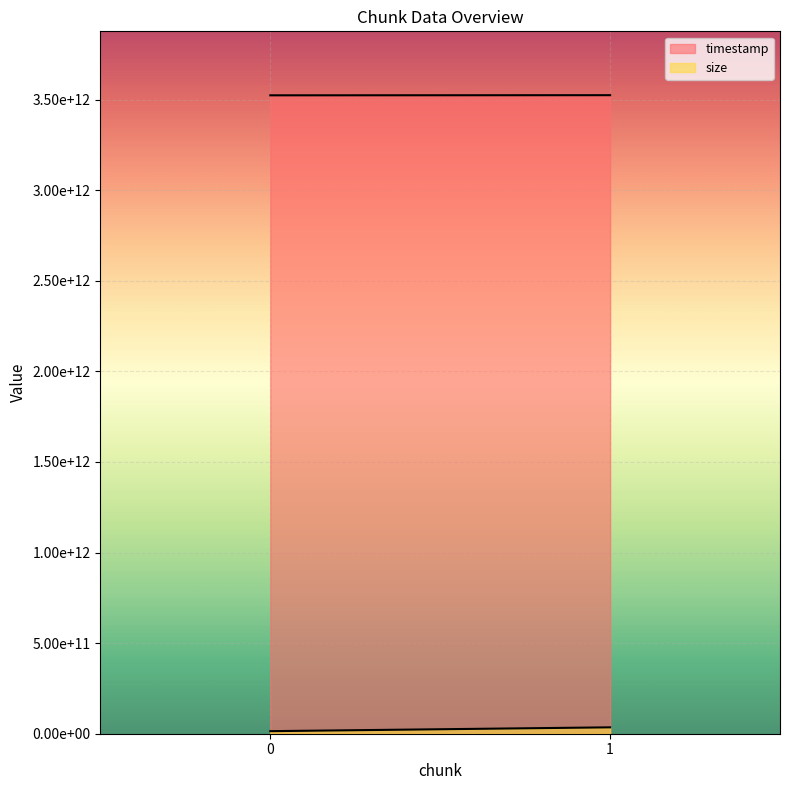

At 1, list the series in order from largest to smallest.

timestamp, size